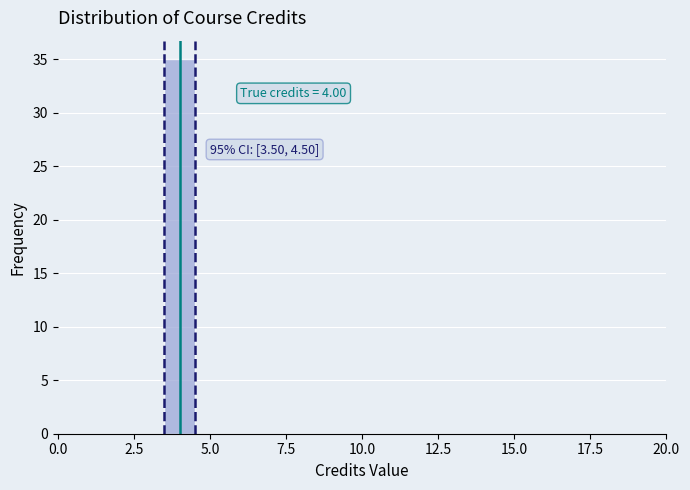

Read against the x-axis, roughly where is the centre of the tallest bar?

4.0